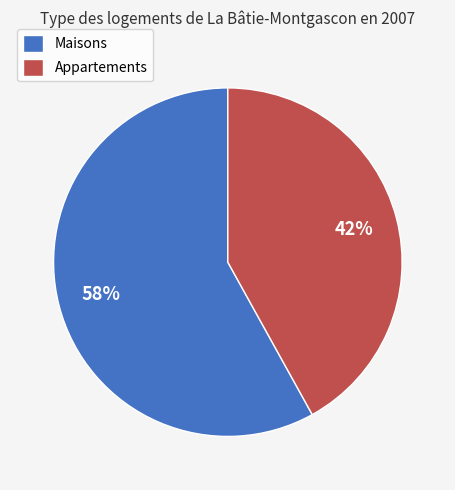

Rank the categories by value from highest to lowest.

Maisons, Appartements